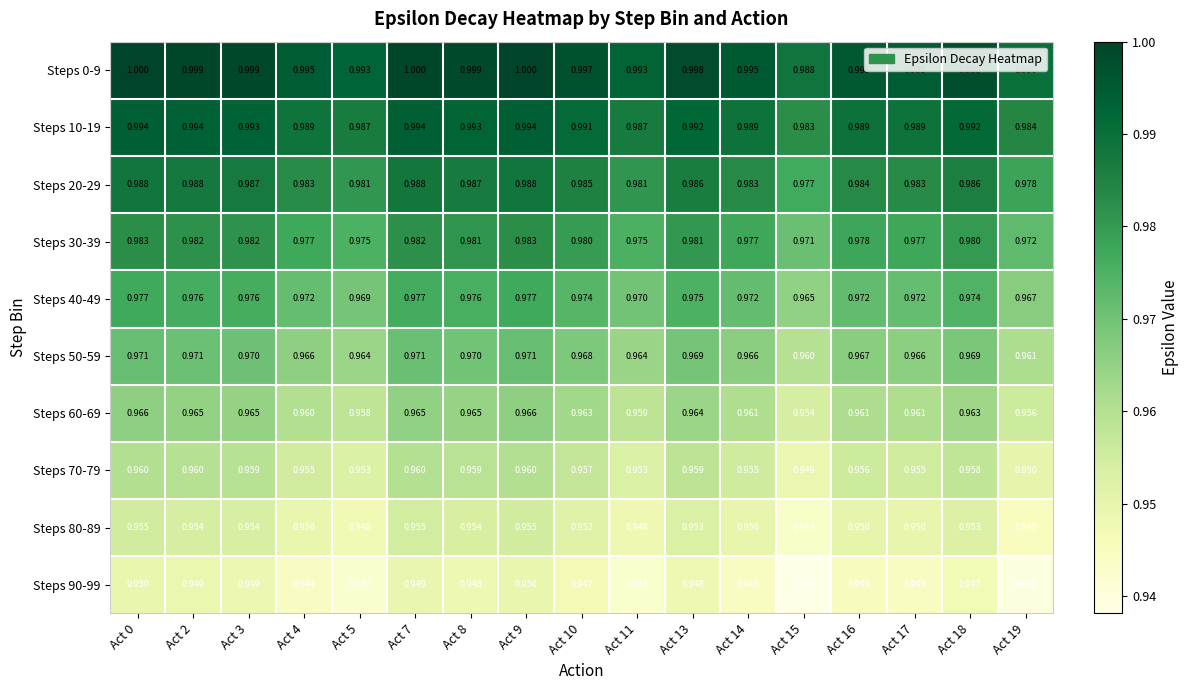

Is the value of Steps 70-79 at Act 13 greater than the value of Steps 80-89 at Act 14?

Yes